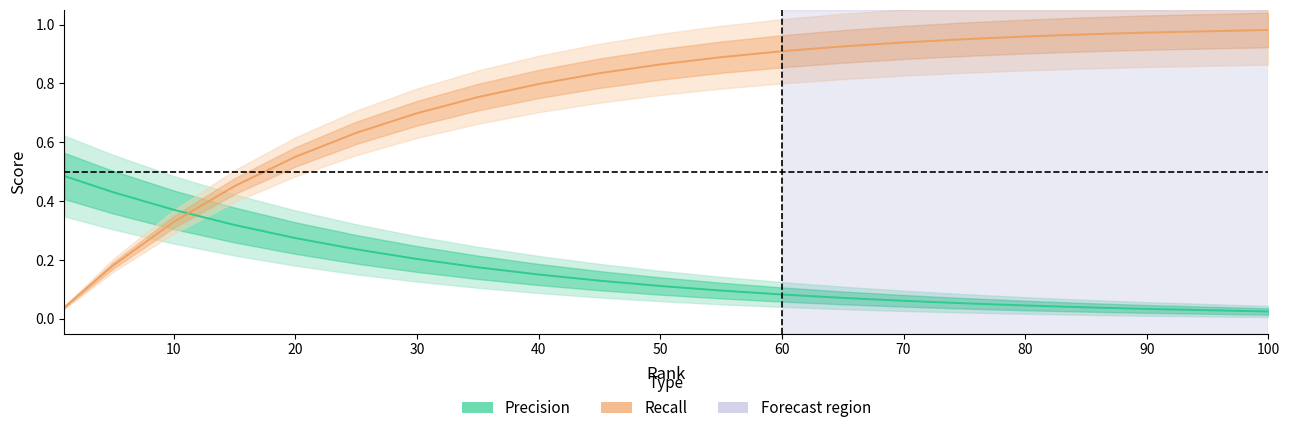

Reading left to right, transcribe all the data shown in this chart.

Precision: 0.5	0.4	0.4	0.3	0.3	0.2	0.2	0.2	0.2	0.1	0.1	0.1	0.1	0.1	0.1	0.1	0.0	0.0	0.0	0.0
Recall: 0.0	0.2	0.3	0.5	0.6	0.6	0.7	0.8	0.8	0.8	0.9	0.9	0.9	0.9	0.9	1.0	1.0	1.0	1.0	1.0